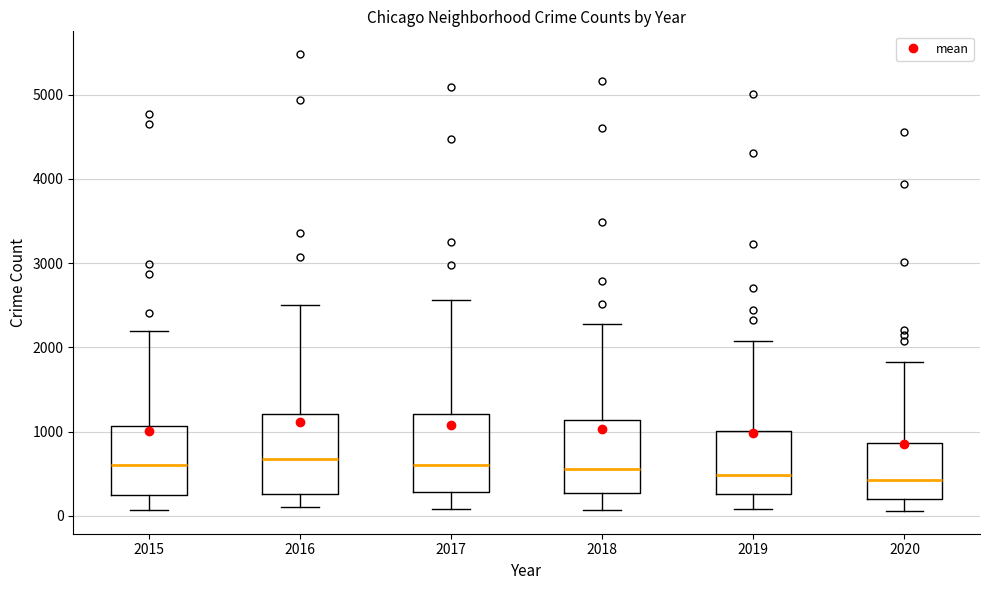

Reading left to right, read every box against the y-axis: the position of its median line, the range the box covers, and the ends of its whiskers. The values are not printed on the chart, so give them approximately, as read against the axis.

2015: median 600, box 300 to 1100, whiskers 100 to 2200
2016: median 700, box 300 to 1200, whiskers 100 to 2500
2017: median 600, box 300 to 1200, whiskers 100 to 2600
2018: median 600, box 300 to 1100, whiskers 100 to 2300
2019: median 500, box 300 to 1000, whiskers 100 to 2100
2020: median 400, box 200 to 900, whiskers 100 to 1800